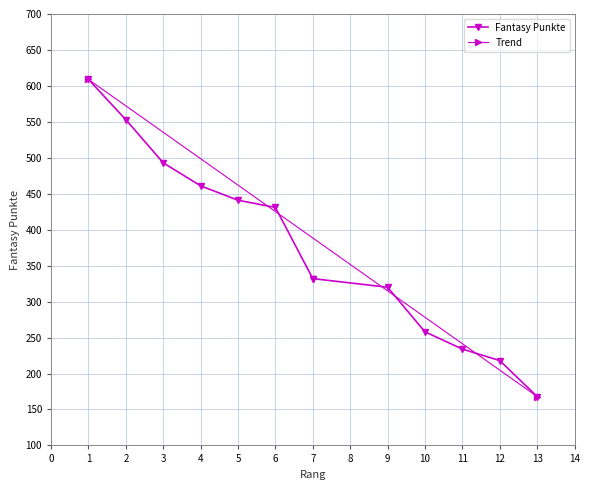

What is the value of the 13th point from the left?

168